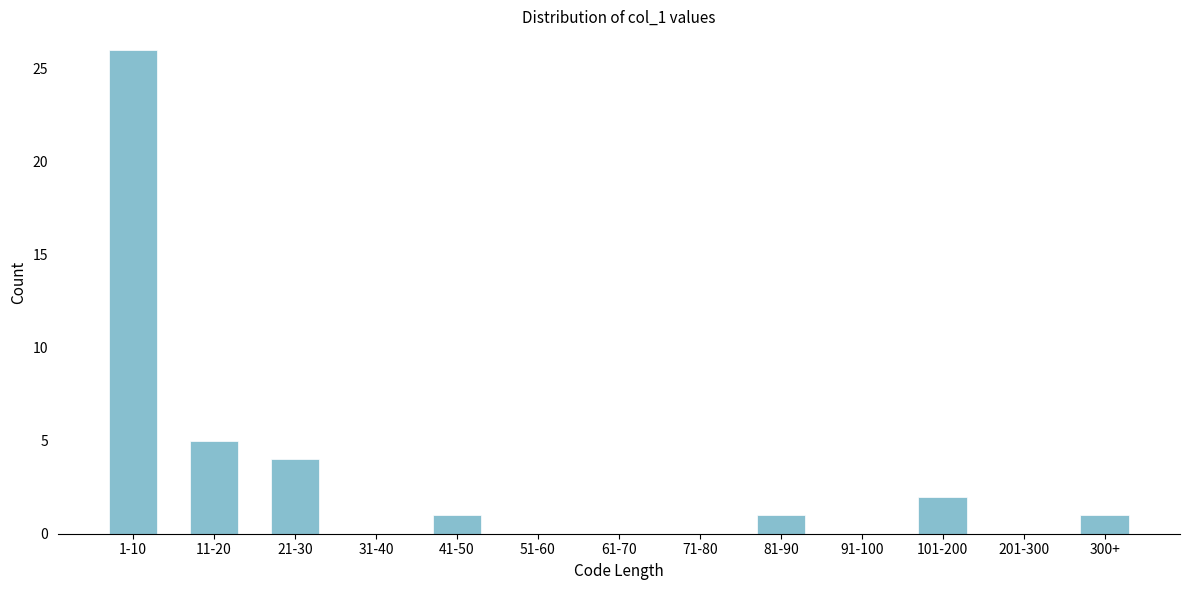

Reading left to right, extract all data points from this chart.

1-10=26	11-20=5	21-30=4	31-40=0	41-50=1	51-60=0	61-70=0	71-80=0	81-90=1	91-100=0	101-200=2	201-300=0	300+=1